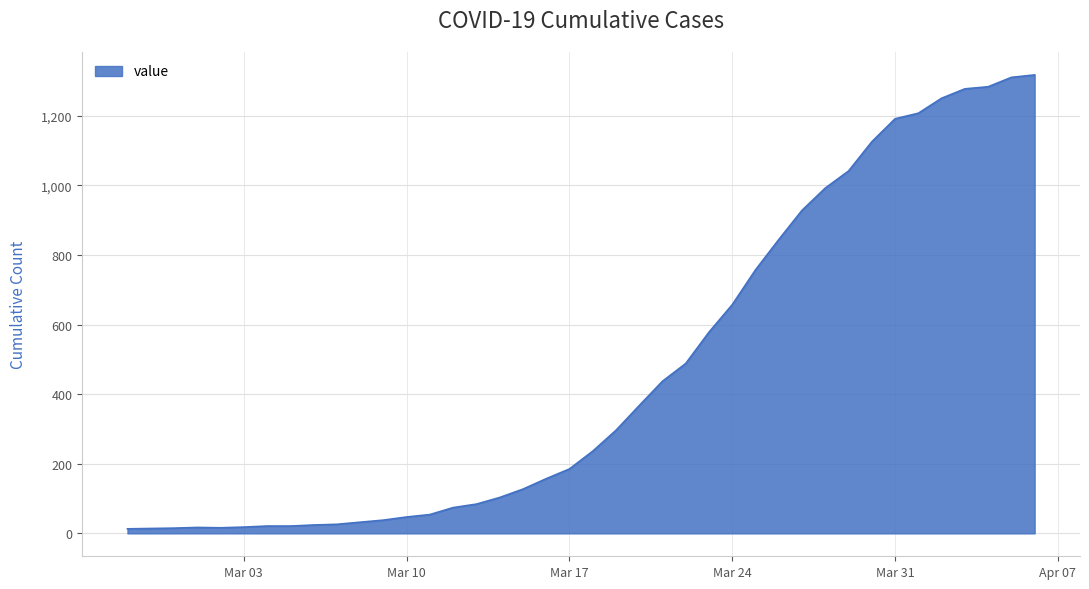

What is the maximum value shown in the chart?

1317